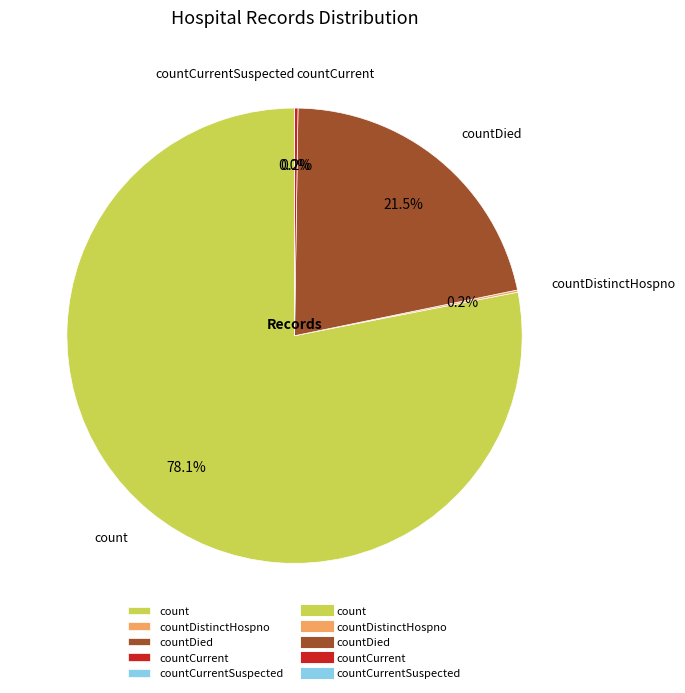

To the nearest percent, what is the average slice percentage?

20%